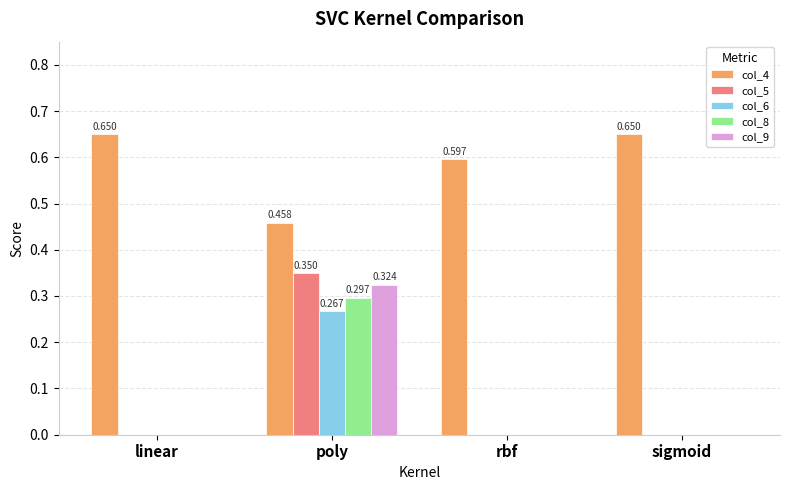

At which category is the sum across all series the highest?

poly